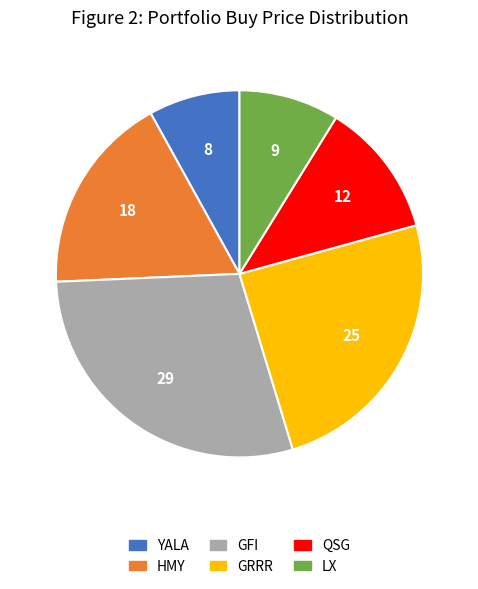

Combined, do YALA and HMY account for over 50%?

No